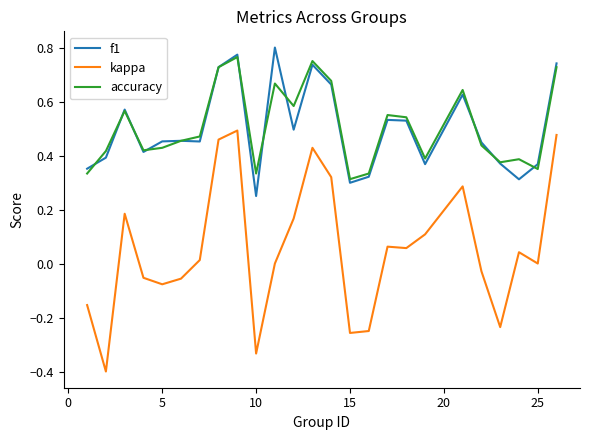

True or false: f1 and kappa cross at least once.

False